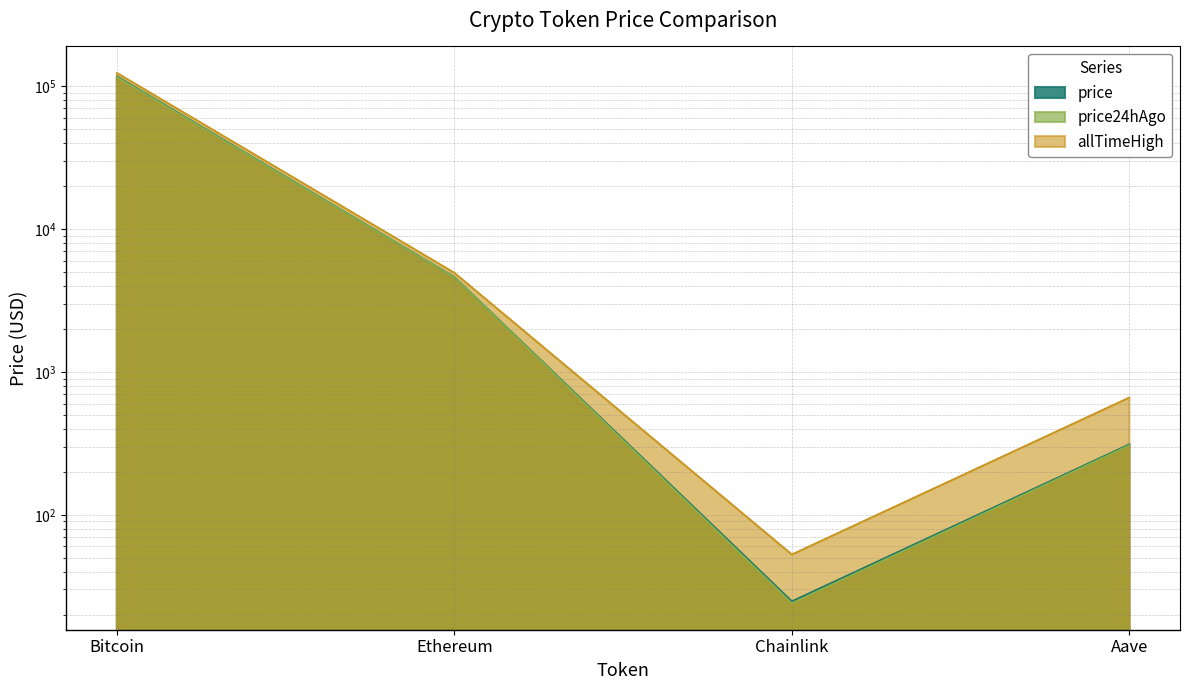

What is the difference between the maximum and minimum values in the allTimeHigh series?

124075.3